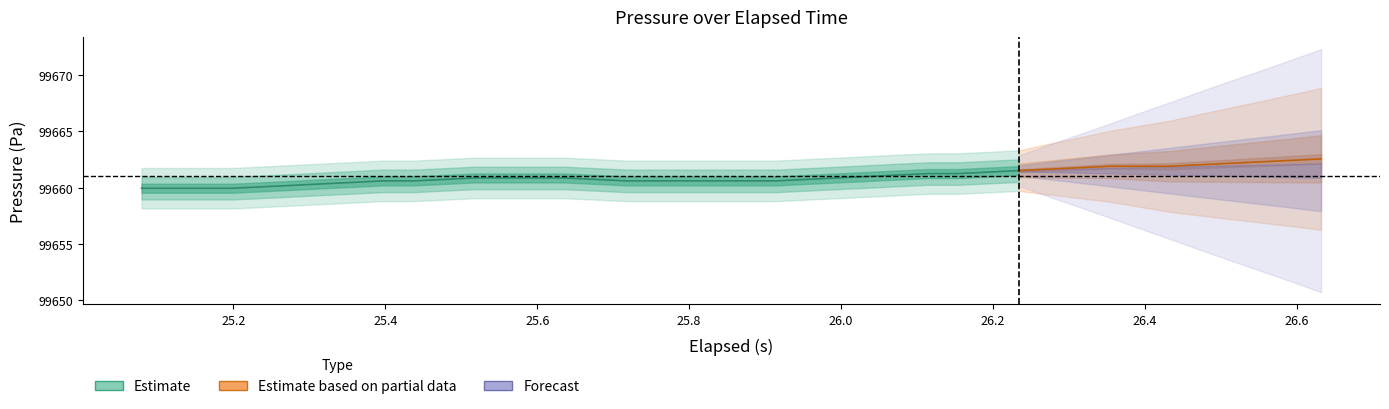

True or false: Pressure (Pa) and elapsed (s) cross at least once.

False